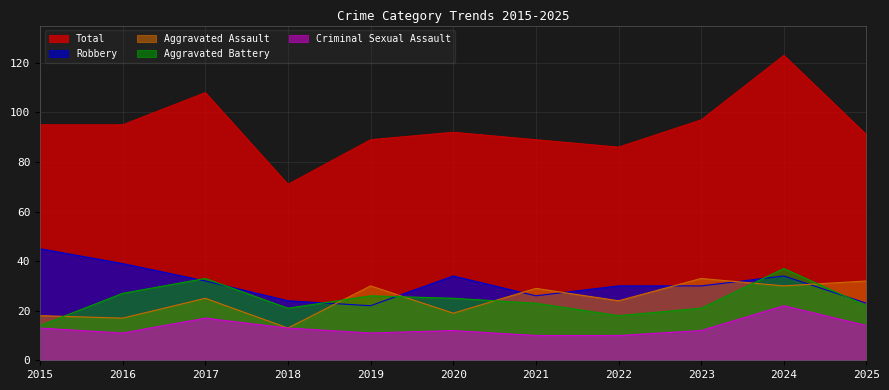

At which label does Criminal Sexual Assault first exceed 12?

2015